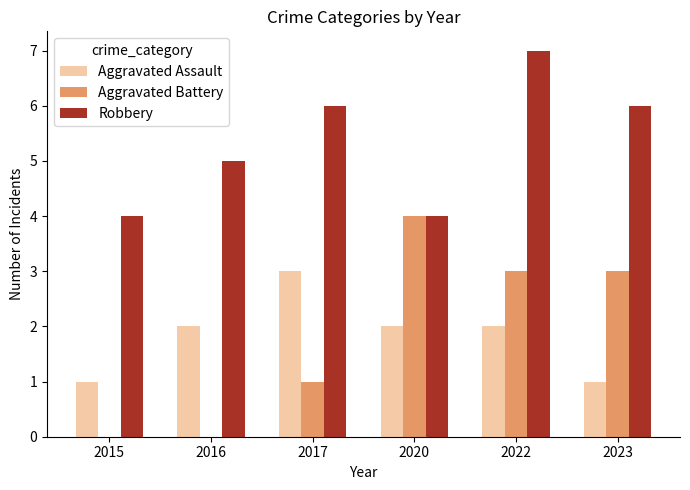

Which label corresponds to the largest value in the chart?

2022